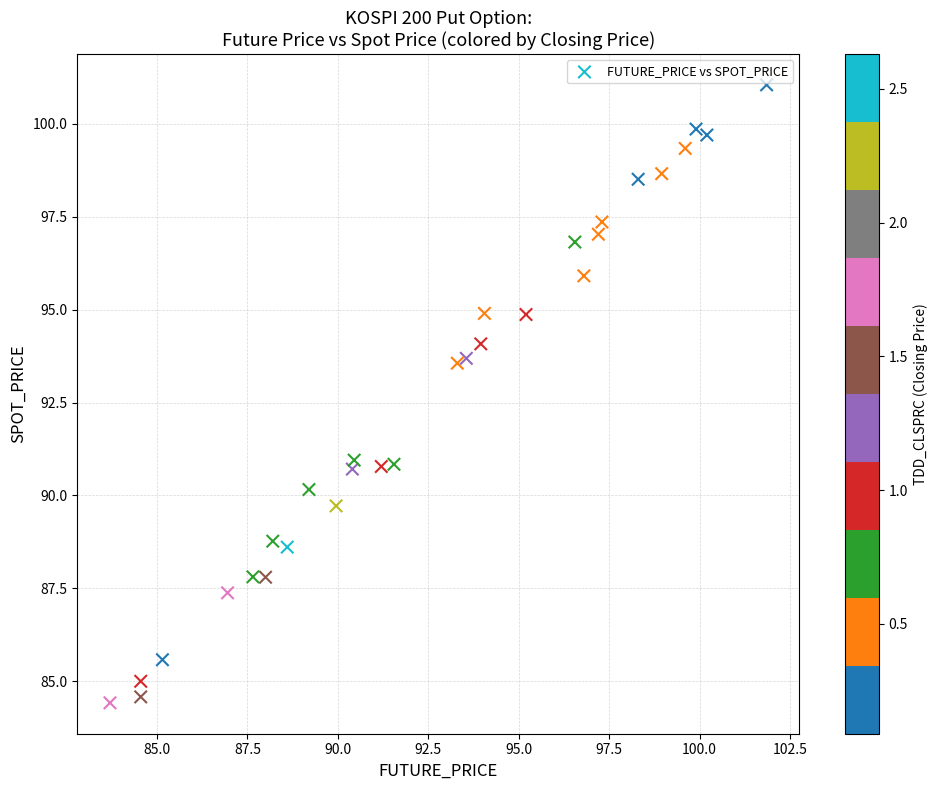

What is the range of X values (max minus min)?

18.1